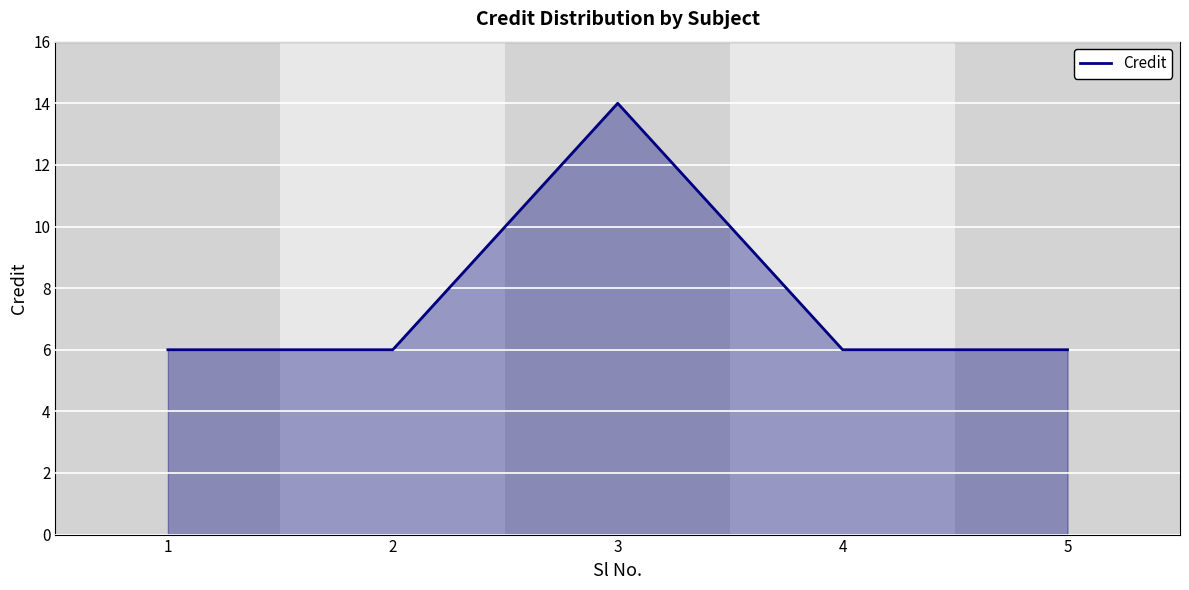

The value at 5 is 9. True or false?

False